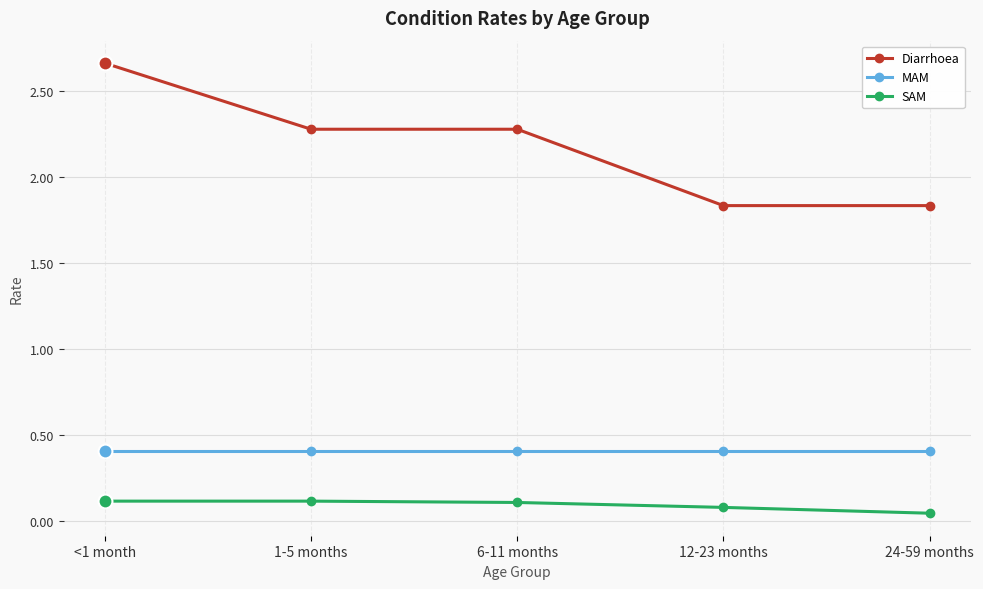

What is the value of the SAM point at the 4th from the left?

0.1